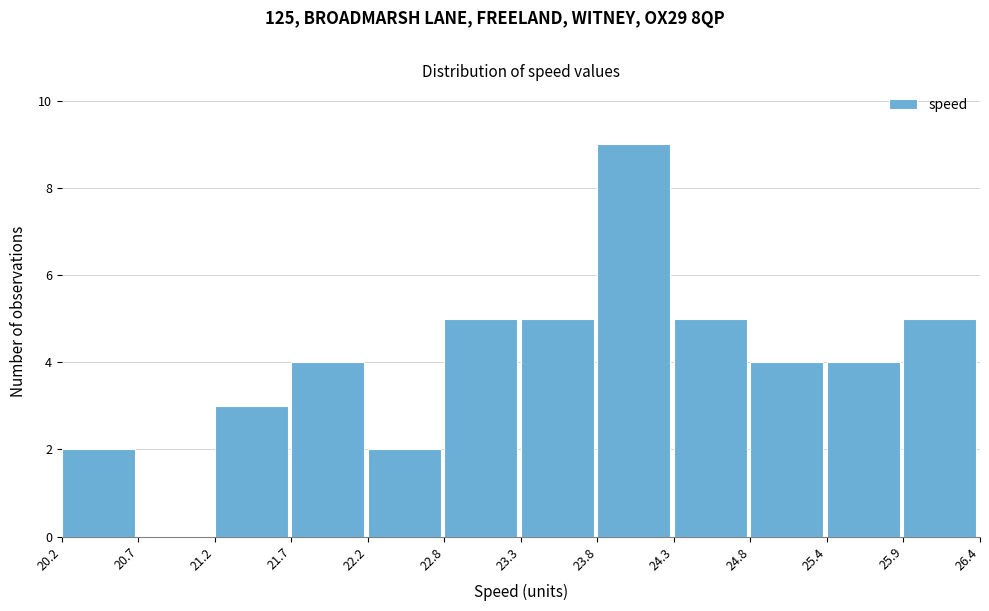

Reading left to right, transcribe this chart: for each bar, give the range it covers on the x-axis and its height. The values are not printed on the chart, so give them approximately, as read against the axis.

20.2 to 20.7: 2
20.7 to 21.2: 0
21.2 to 21.7: 3
21.7 to 22.2: 4
22.2 to 22.8: 2
22.8 to 23.3: 5
23.3 to 23.8: 5
23.8 to 24.3: 9
24.3 to 24.8: 5
24.8 to 25.4: 4
25.4 to 25.9: 4
25.9 to 26.4: 5